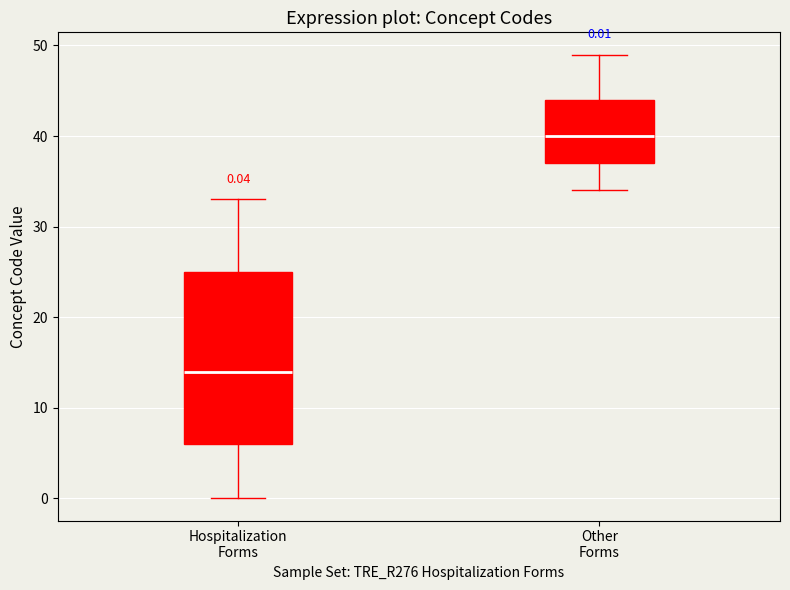

Which box's median line is the lowest?

Hospitalization Forms